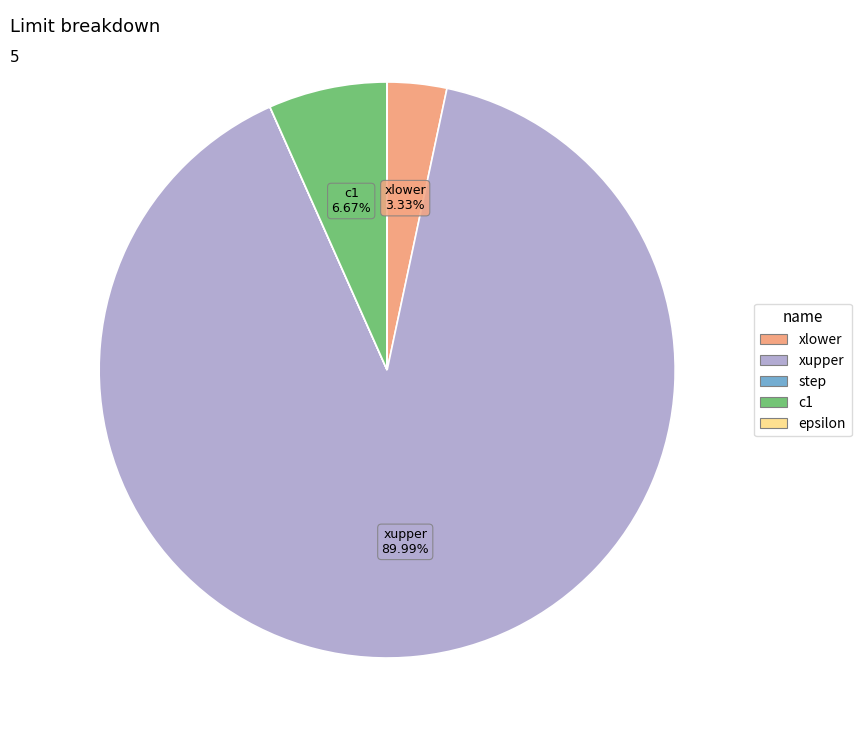

To the nearest percent, what percentage of the pie is xlower?

3%